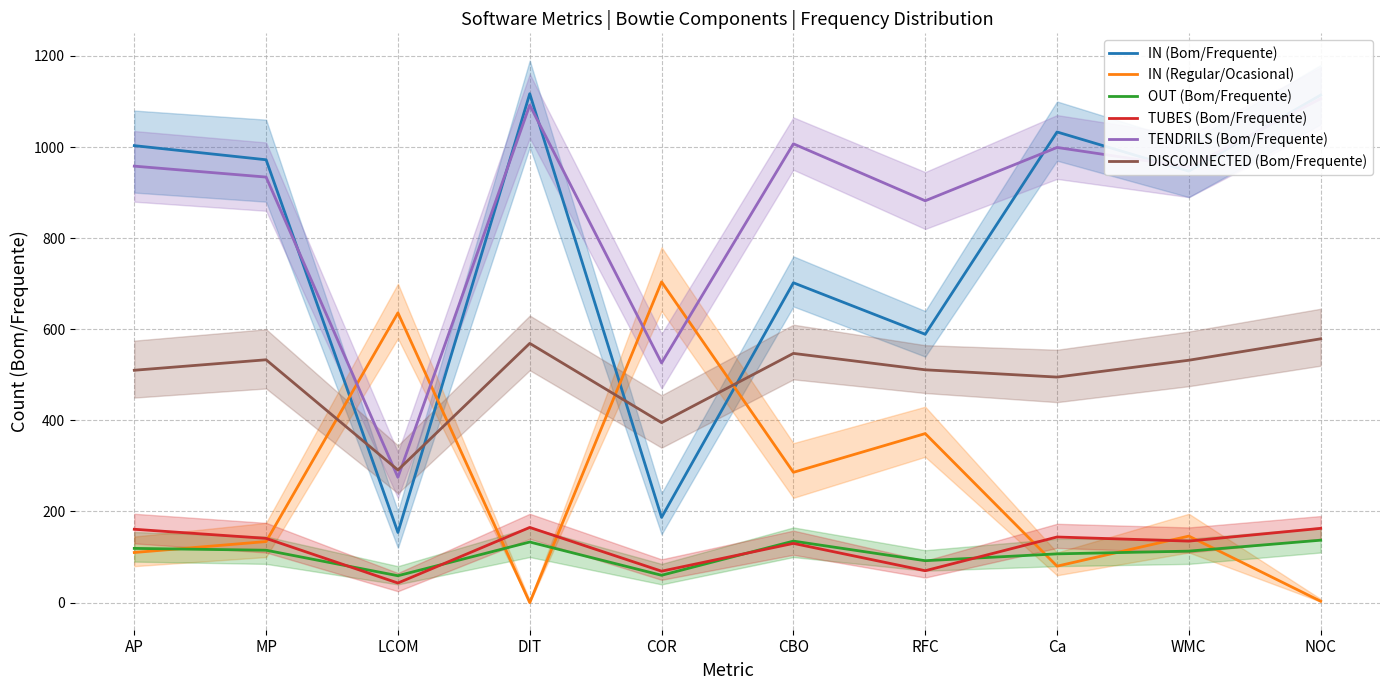

Between RFC and WMC, which series saw the biggest shift?

IN (Bom/Frequente)